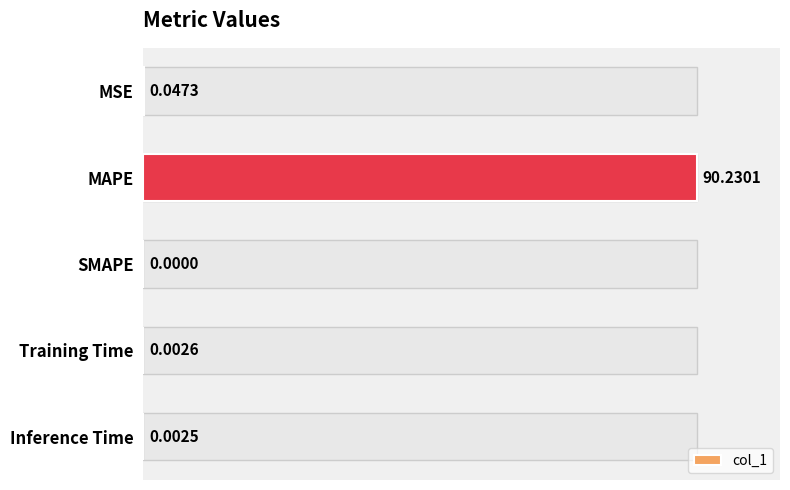

List the labels in order of value, smallest first.

SMAPE, Inference Time, Training Time, MSE, MAPE